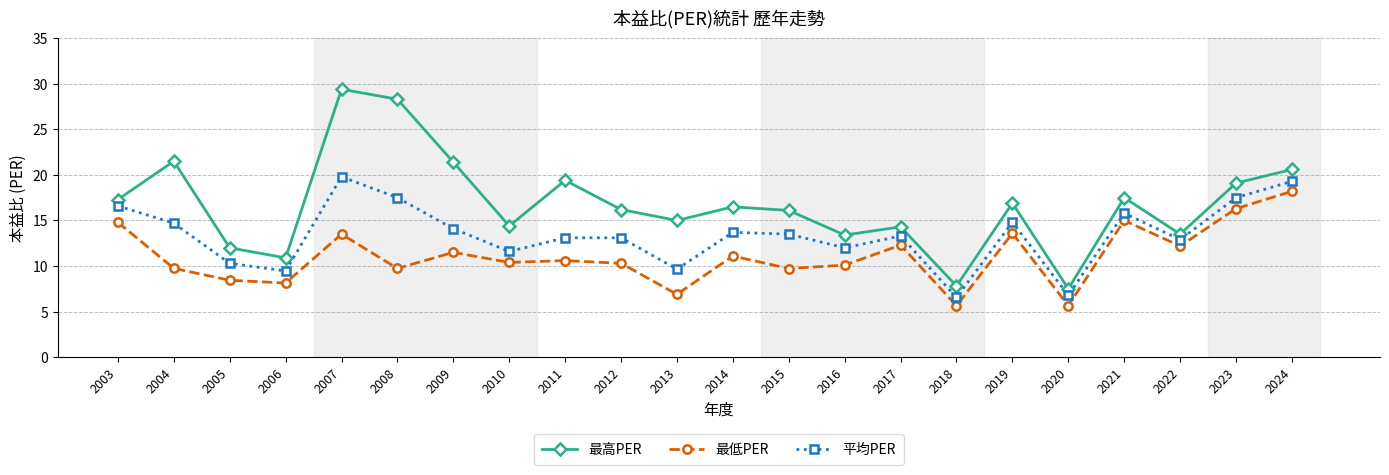

True or false: 最低PER and 平均PER cross at least once.

False